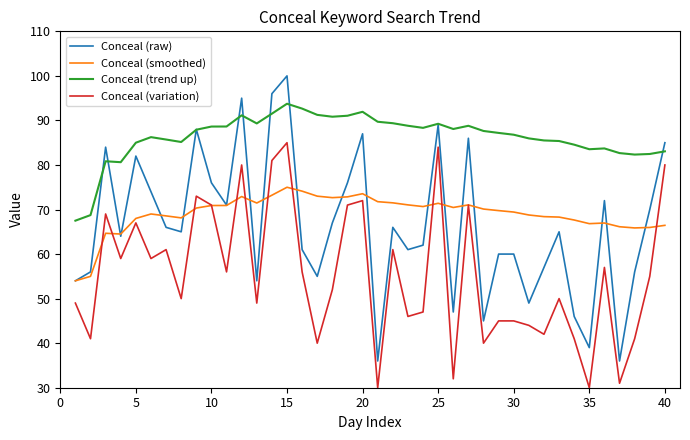

Rank the series by their maximum value, from lowest to highest.

Conceal (smoothed), Conceal (variation), Conceal (trend up), Conceal (raw)